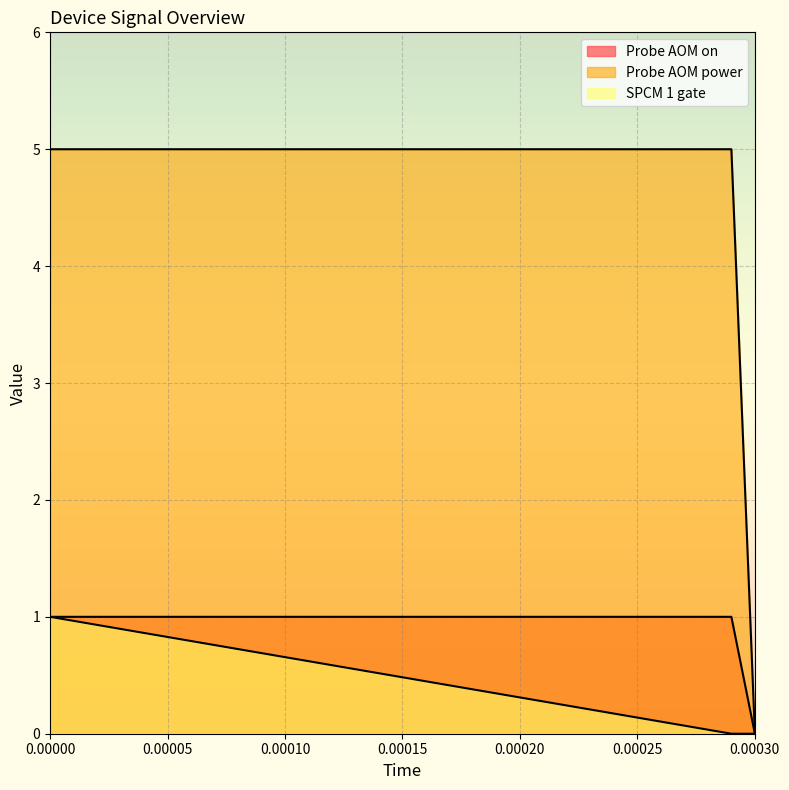

True or false: Value has a value of 1.5 at 0.

False